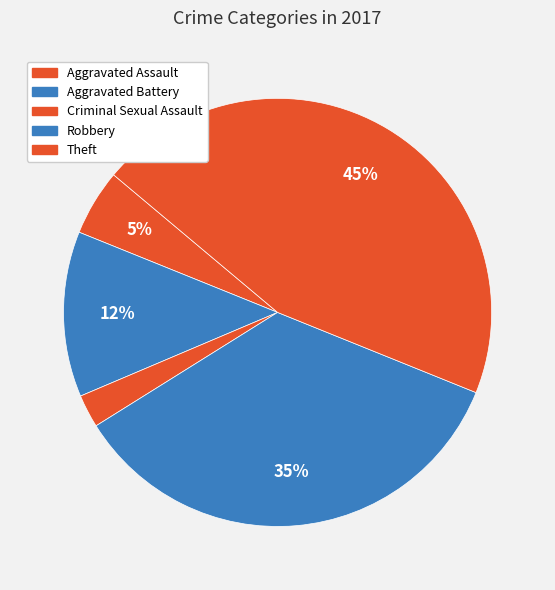

The Aggravated Battery slice represents 12% of the pie. True or false?

True